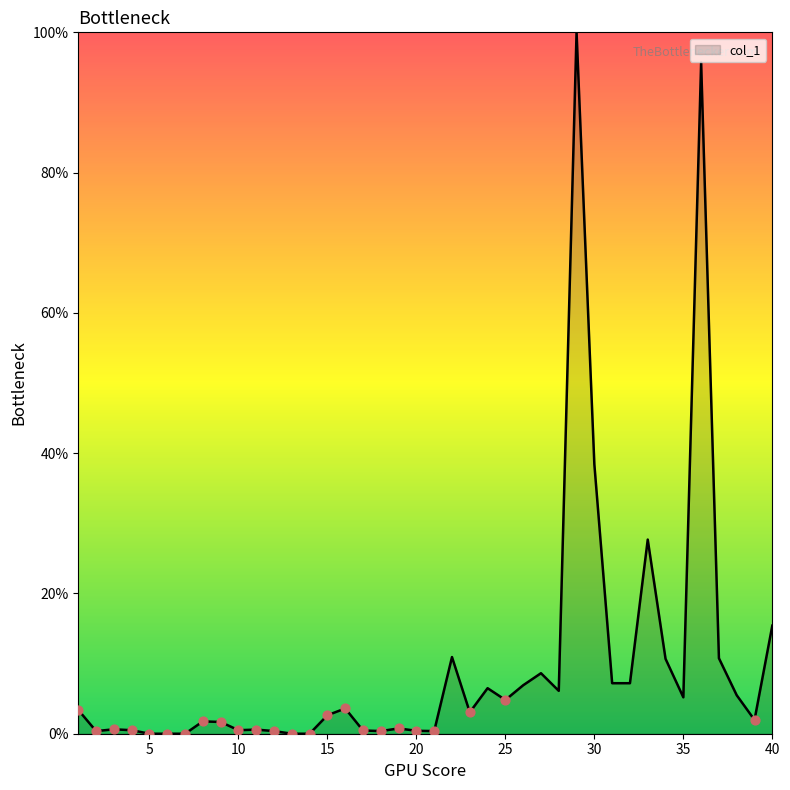

What is the greatest value displayed?

100.0